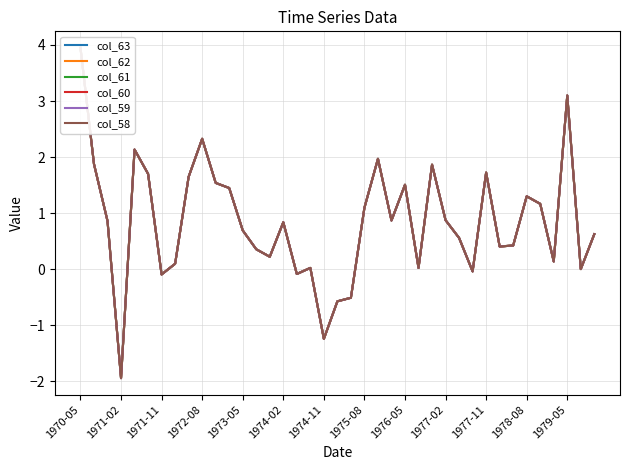

Which series has the largest total across all categories?

col_63